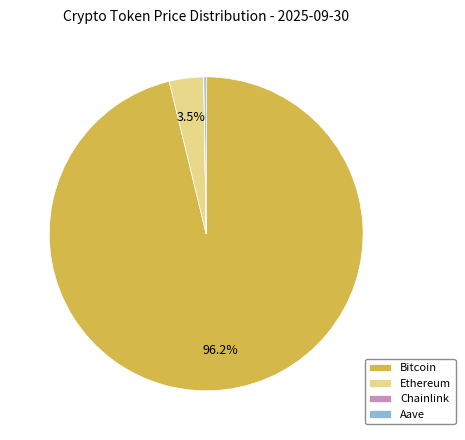

Is Bitcoin the majority of the pie?

Yes